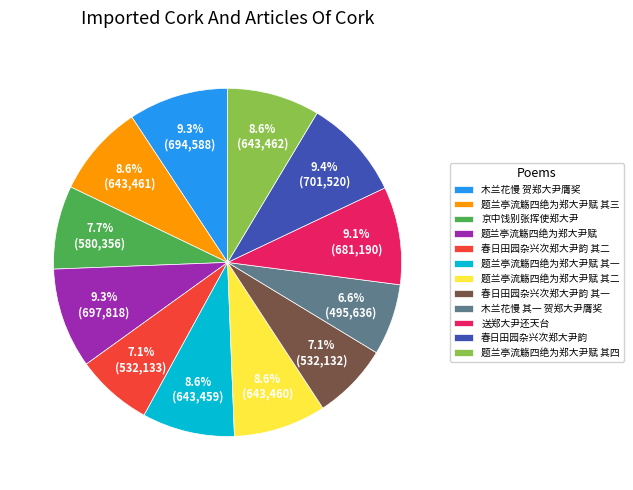

Is 送郑大尹还天台 the majority of the pie?

No